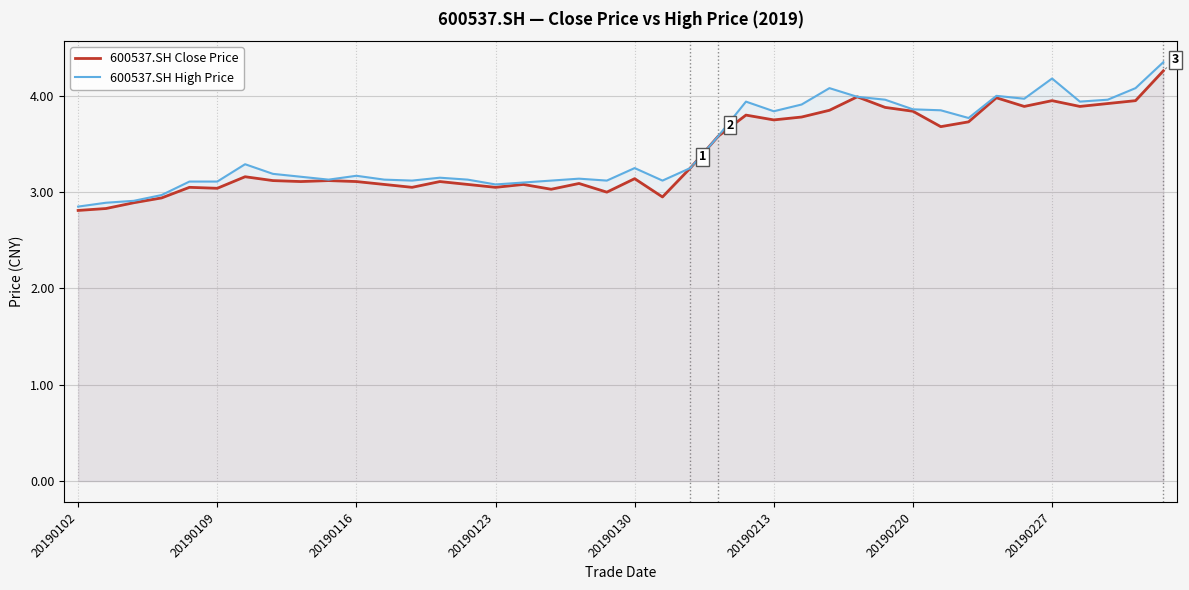

List the series in order of their peak value, highest first.

600537.SH High Price, 600537.SH Close Price